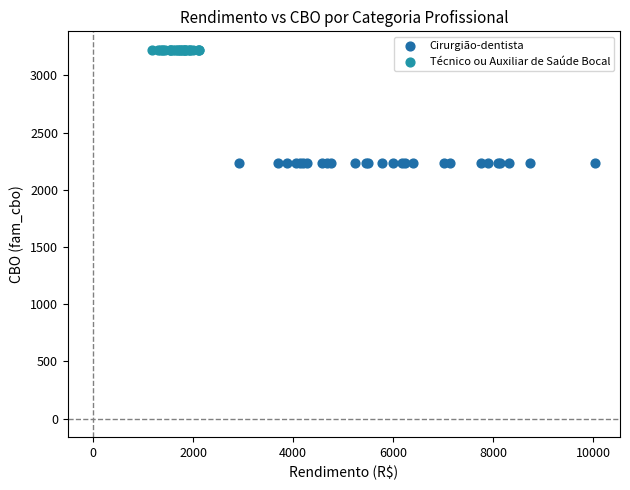

Which series contains the lowest Y value?

Cirurgião-dentista